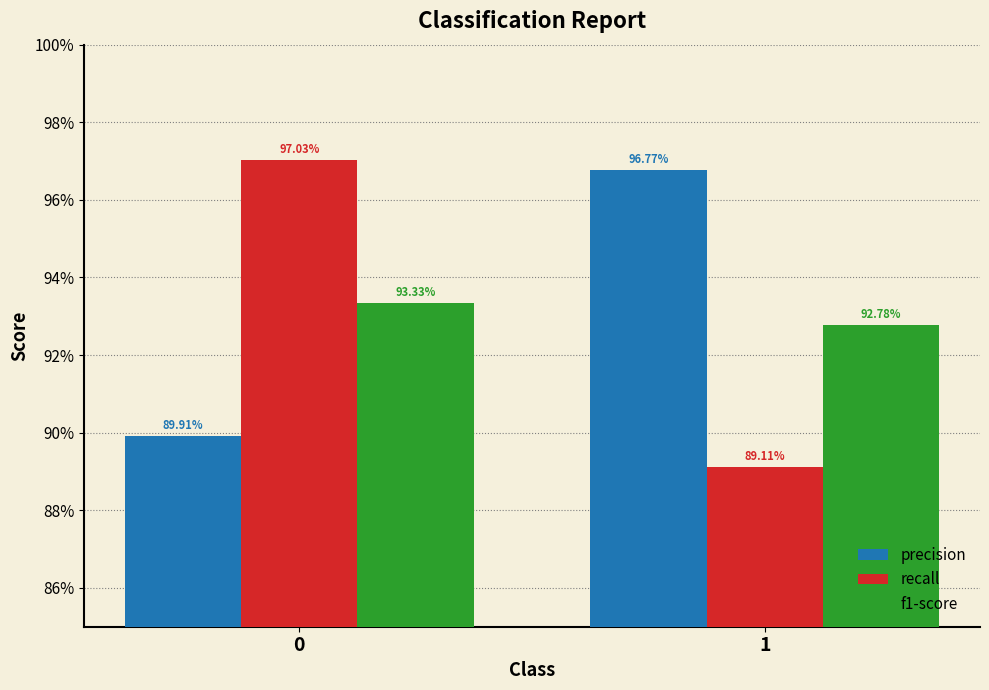

What is the value of the precision bar at the 1st from the left?

0.9